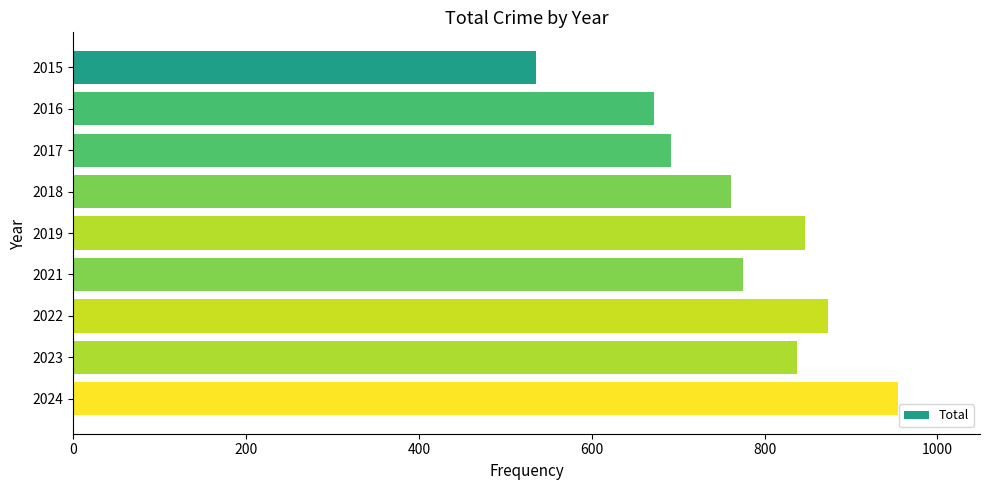

How many bars are there in total?

9